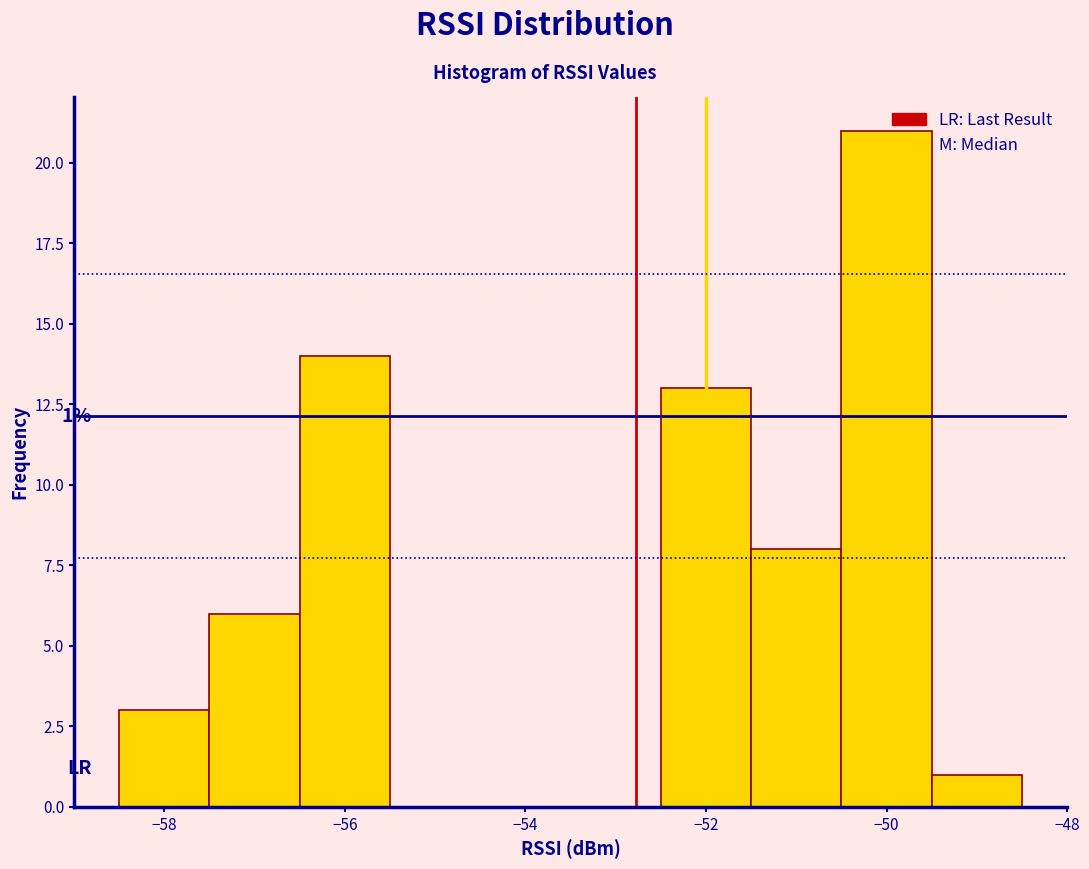

Over which range of the x-axis is the bar tallest?

-50.5 to -49.5